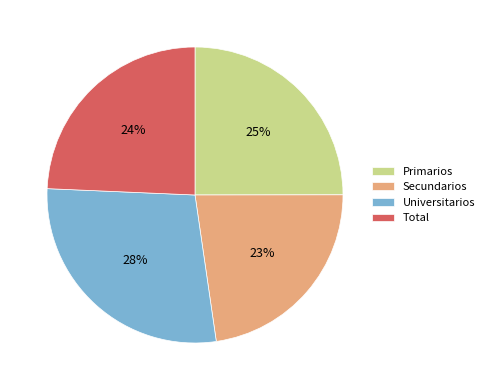

How many slices are in this pie chart?

4